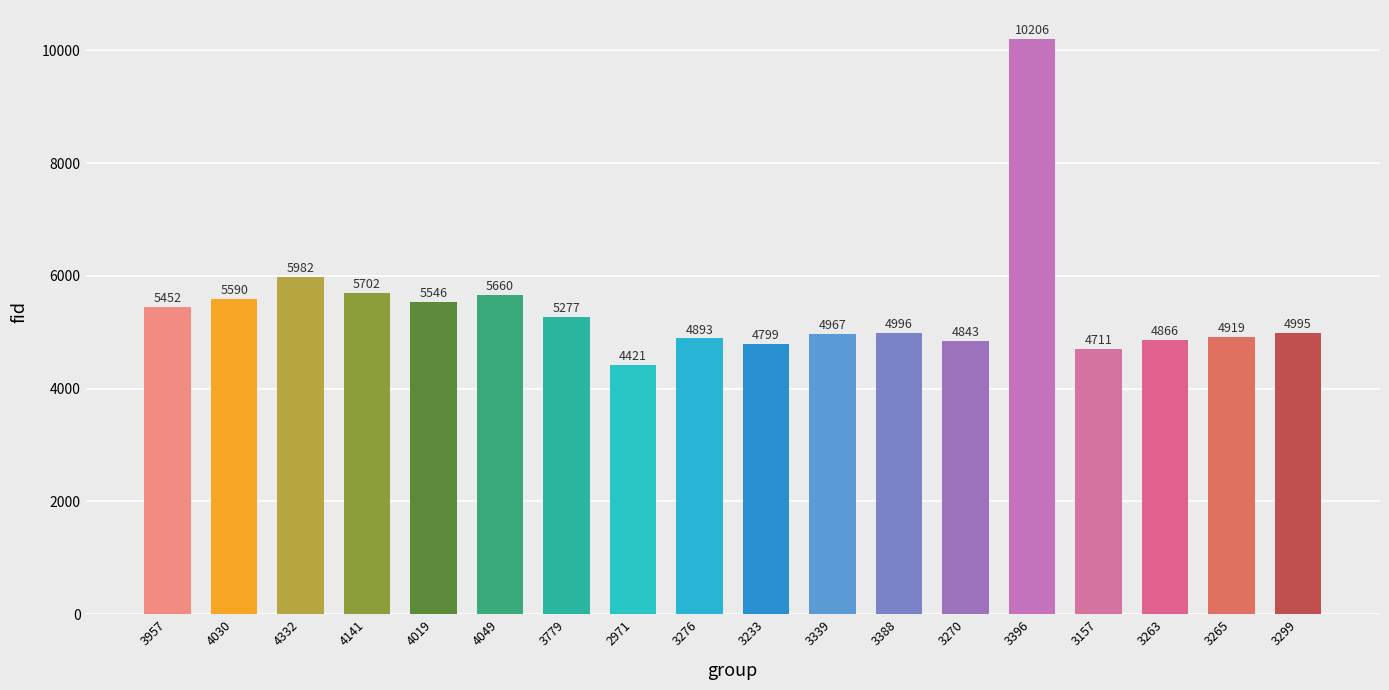

Which has a higher value, 3263 or 4019?

4019